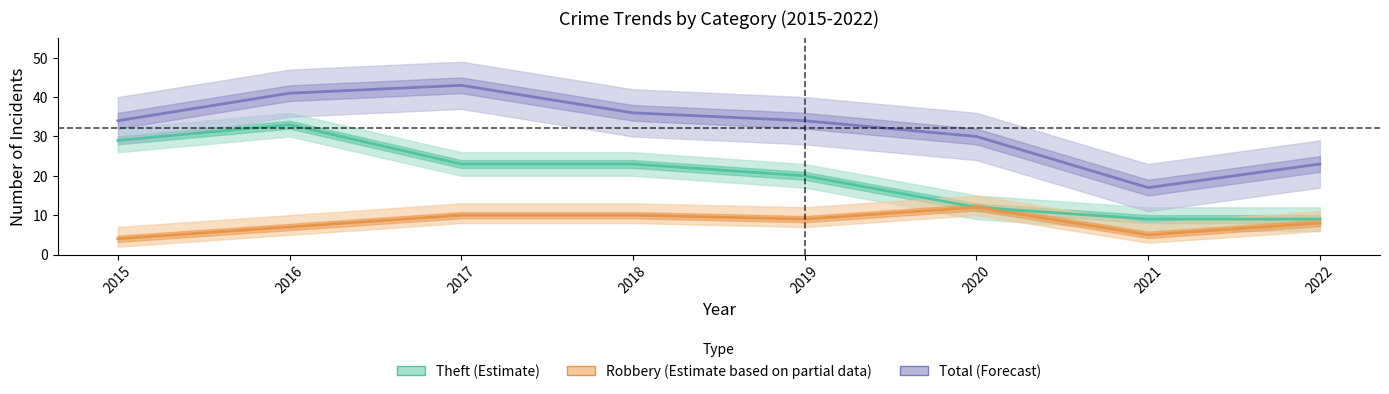

How many data points in Theft are above 23?

2